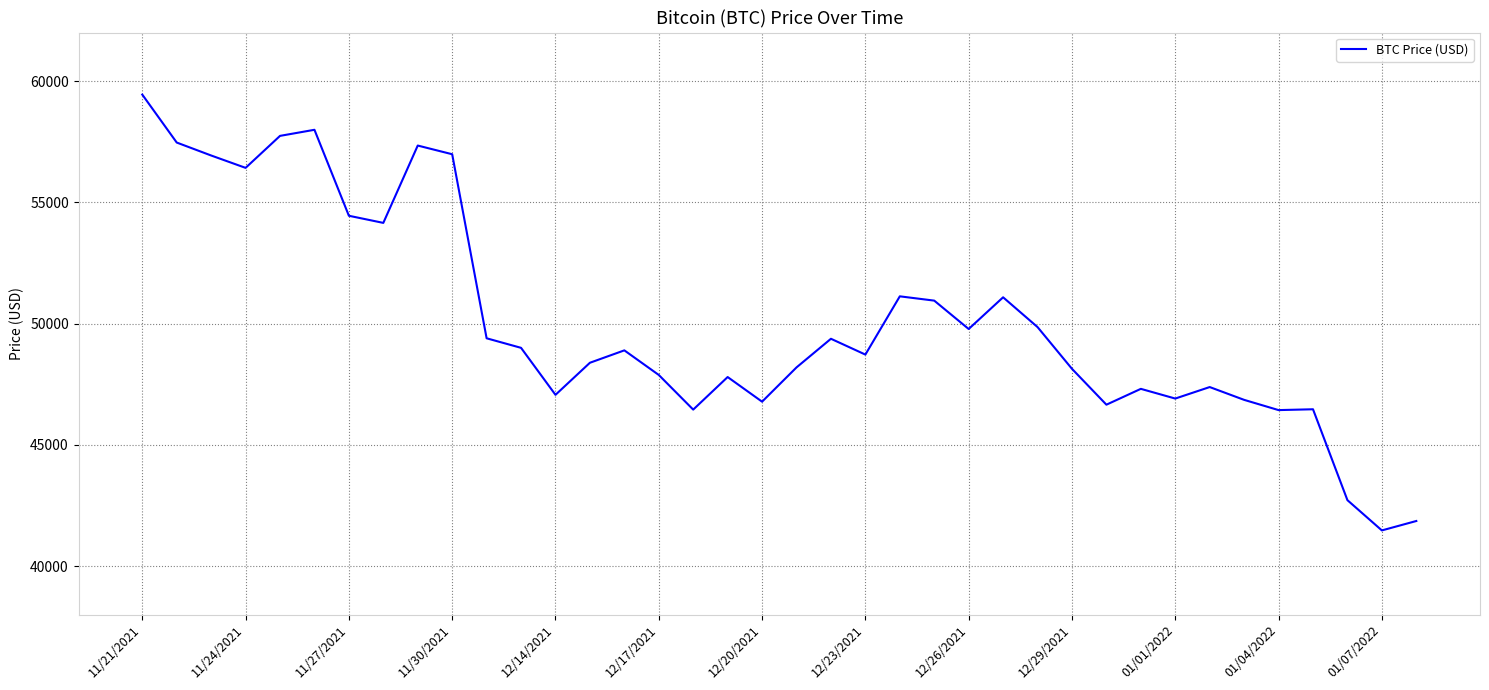

What is the maximum value shown in the chart?

59441